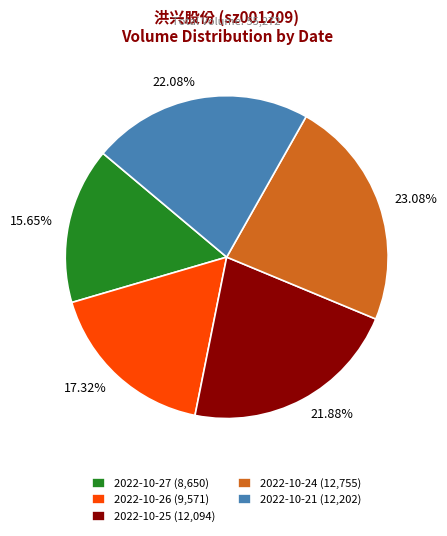

Is there a majority slice in this chart?

No